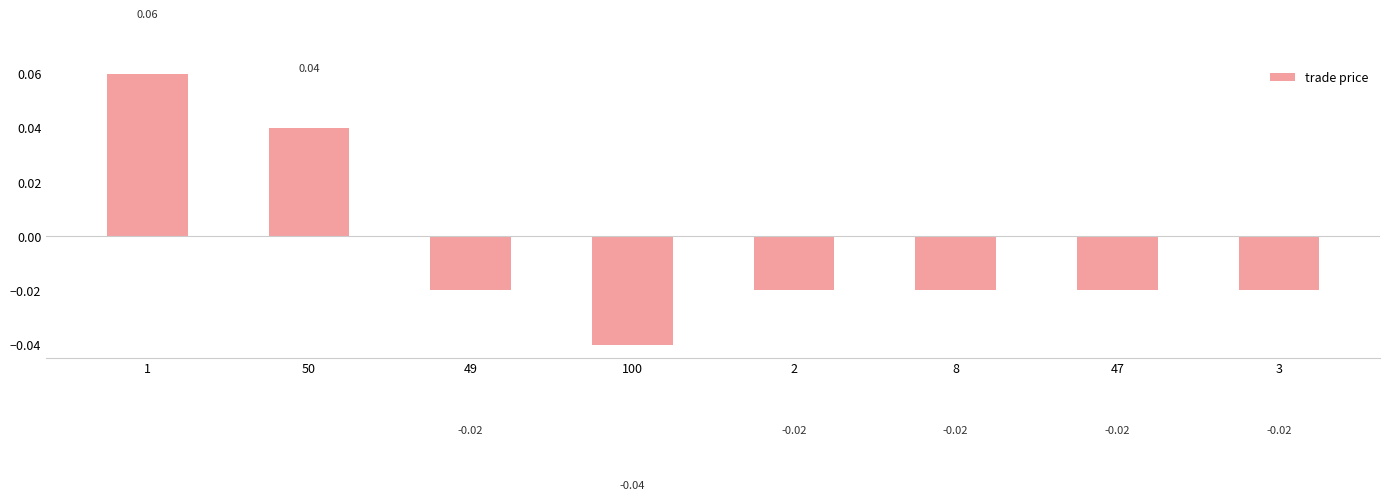

How many positive values are there?

2